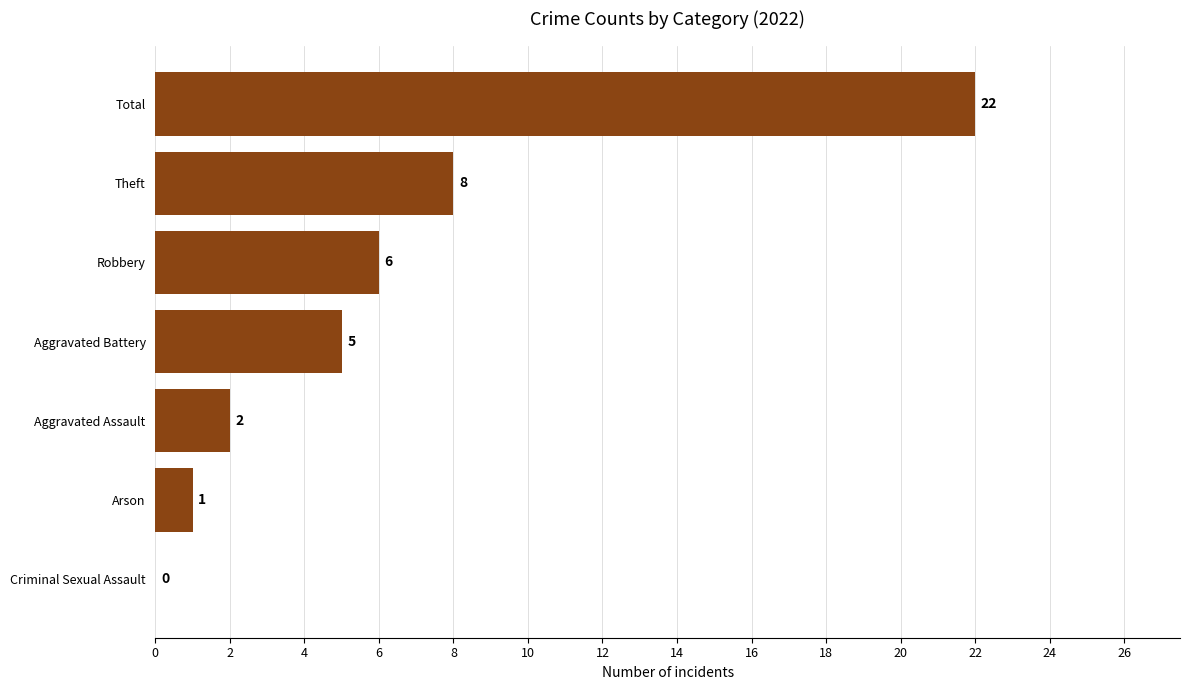

Read the value at Aggravated Battery.

5